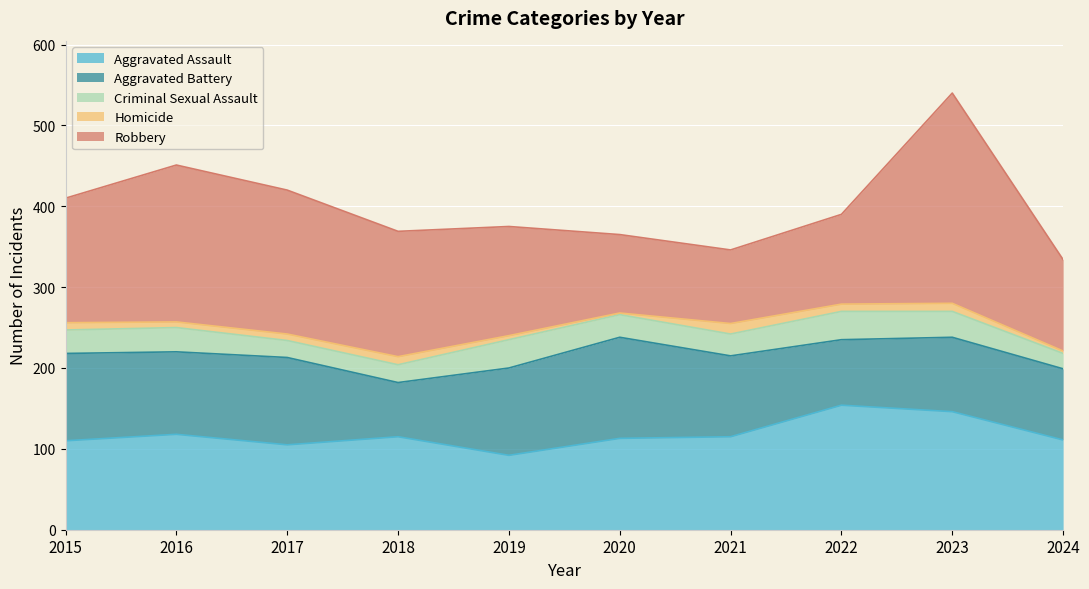

Which series has the largest range (max minus min)?

Robbery